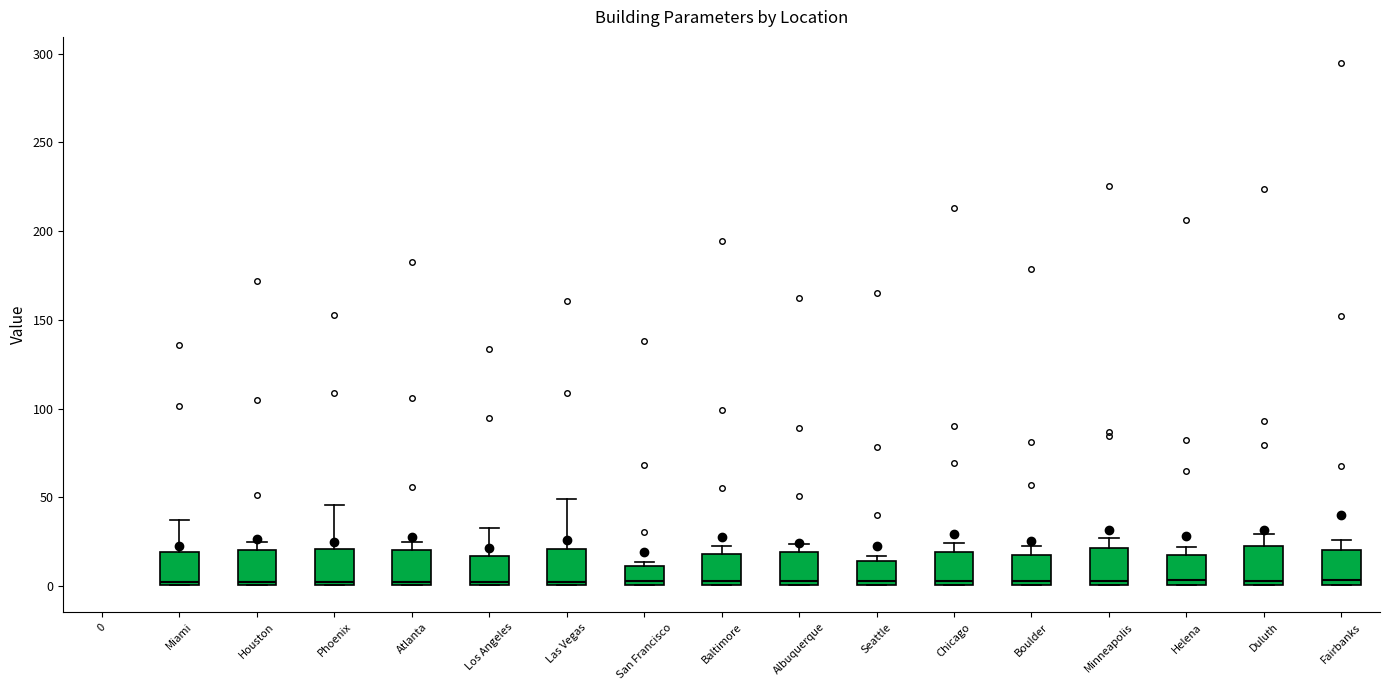

Reading left to right, read every box against the y-axis: the position of its median line, the range the box covers, and the ends of its whiskers. The values are not printed on the chart, so give them approximately, as read against the axis.

0: box collapsed to a line at 0, whiskers 0 to 0
Miami: median 5, box 0 to 20, whiskers 0 to 35
Houston: median 5, box 0 to 20, whiskers 0 to 25
Phoenix: median 5, box 0 to 20, whiskers 0 to 45
Atlanta: median 5, box 0 to 20, whiskers 0 to 25
Los Angeles: median 5, box 0 to 15, whiskers 0 to 35
Las Vegas: median 5, box 0 to 20, whiskers 0 to 50
San Francisco: median 5, box 0 to 10, whiskers 0 to 15
Baltimore: median 5, box 0 to 20, whiskers 0 to 20 (just above the box's upper edge)
Albuquerque: median 5, box 0 to 20, whiskers 0 to 25
Seattle: median 5, box 0 to 15, whiskers 0 to 15 (just above the box's upper edge)
Chicago: median 5, box 0 to 20, whiskers 0 to 25
Boulder: median 5, box 0 to 20, whiskers 0 to 20 (just above the box's upper edge)
Minneapolis: median 5, box 0 to 20, whiskers 0 to 25
Helena: median 5, box 0 to 20, whiskers 0 to 20 (just above the box's upper edge)
Duluth: median 5, box 0 to 25, whiskers 0 to 30
Fairbanks: median 5, box 0 to 20, whiskers 0 to 25